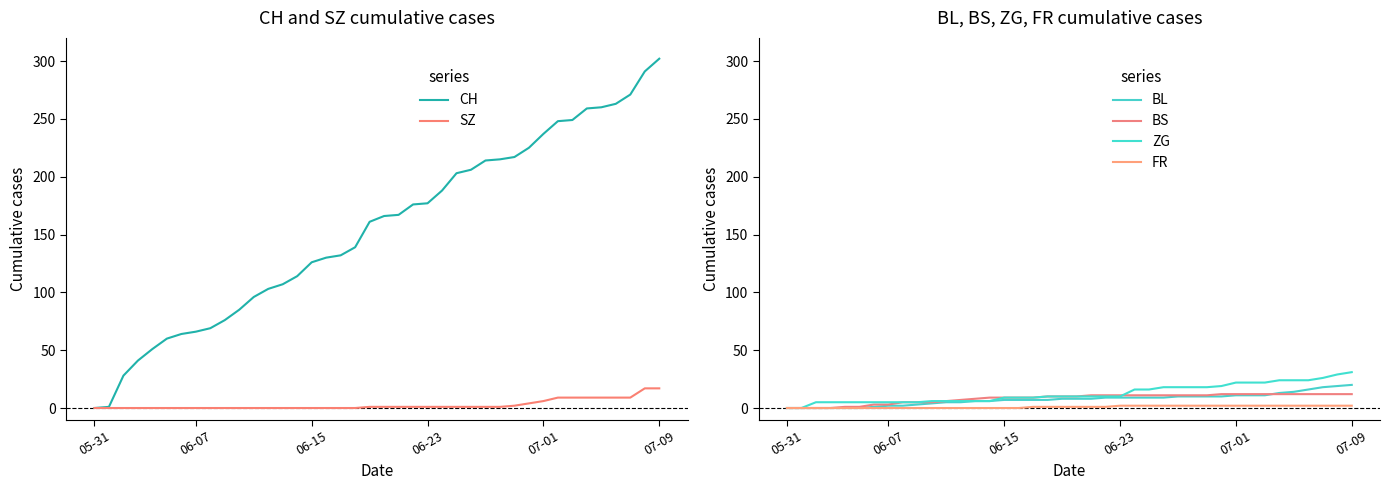

How many values in the BL series exceed 8?

18